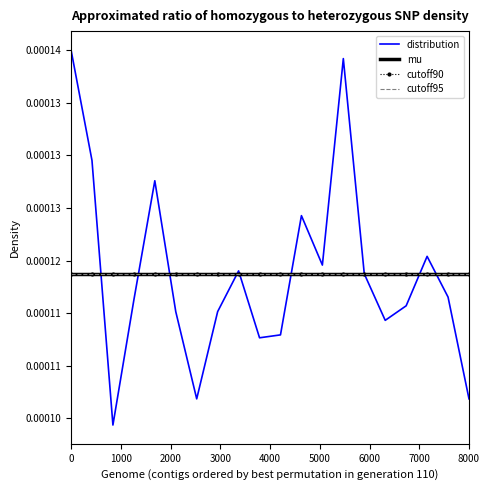

True or false: cutoff95 and distribution intersect in this chart.

True